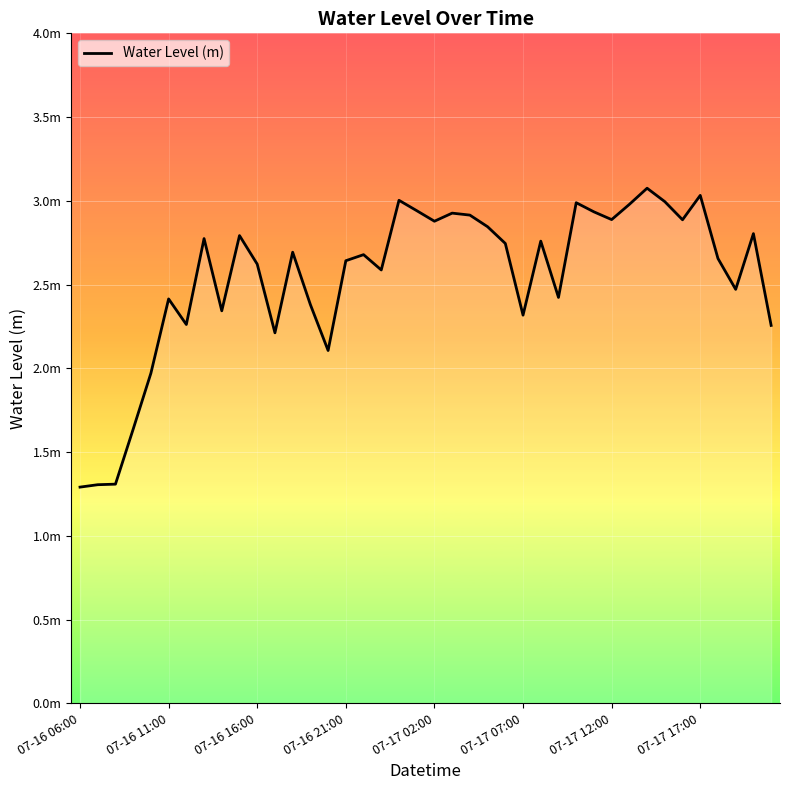

What is the sum of all values?

101.7